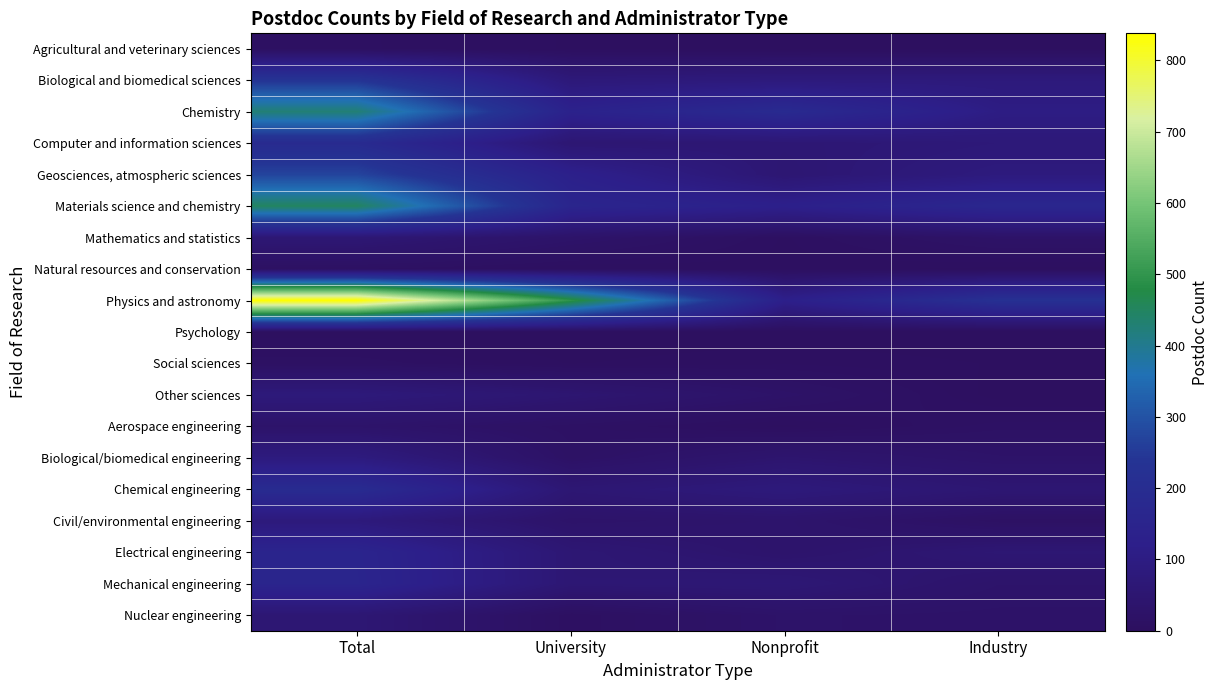

Rank the series at University from highest to lowest value.

Physics and astronomy, Materials science and chemistry, Chemistry, Geosciences, atmospheric sciences, Biological and biomedical sciences, Electrical engineering, Mechanical engineering, Chemical engineering, Computer and information sciences, Other sciences, Civil/environmental engineering, Mathematics and statistics, Biological/biomedical engineering, Aerospace engineering, Nuclear engineering, Agricultural and veterinary sciences, Natural resources and conservation, Social sciences, Psychology